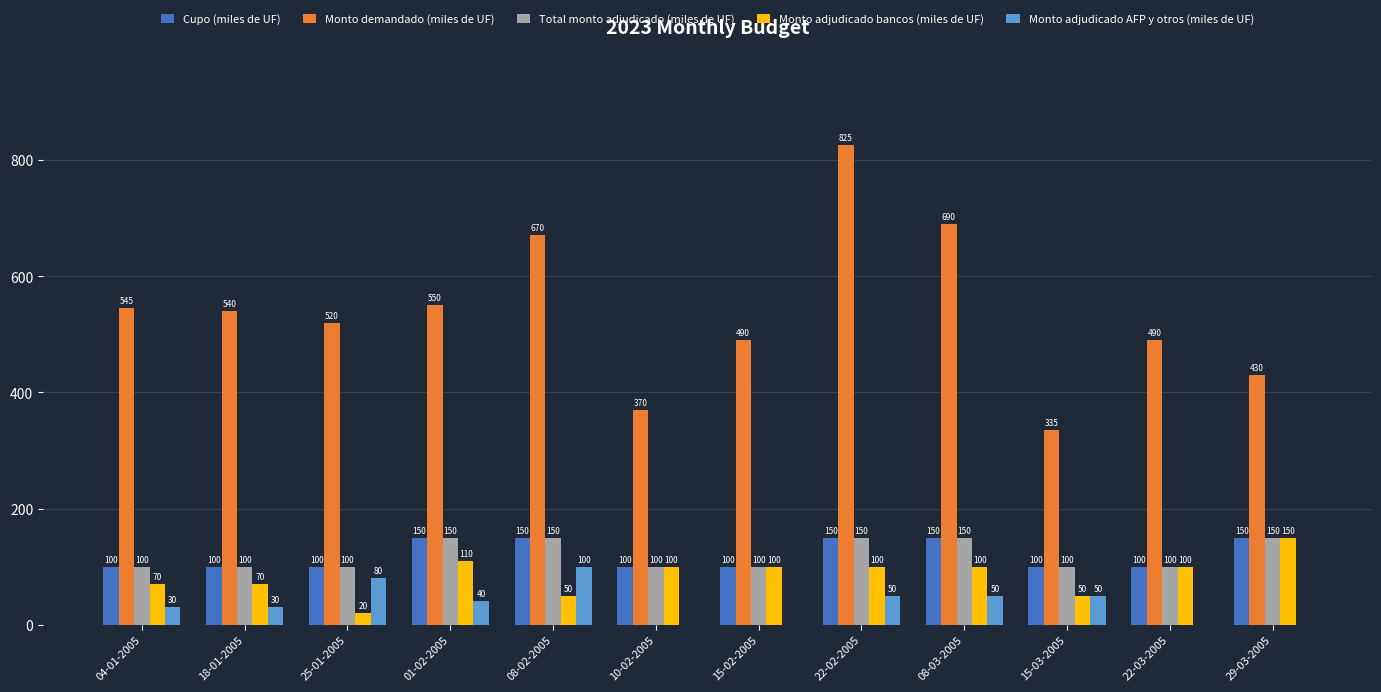

The Monto adjudicado AFP y otros (miles de UF) series shows 12 at 22-02-2005. True or false?

False